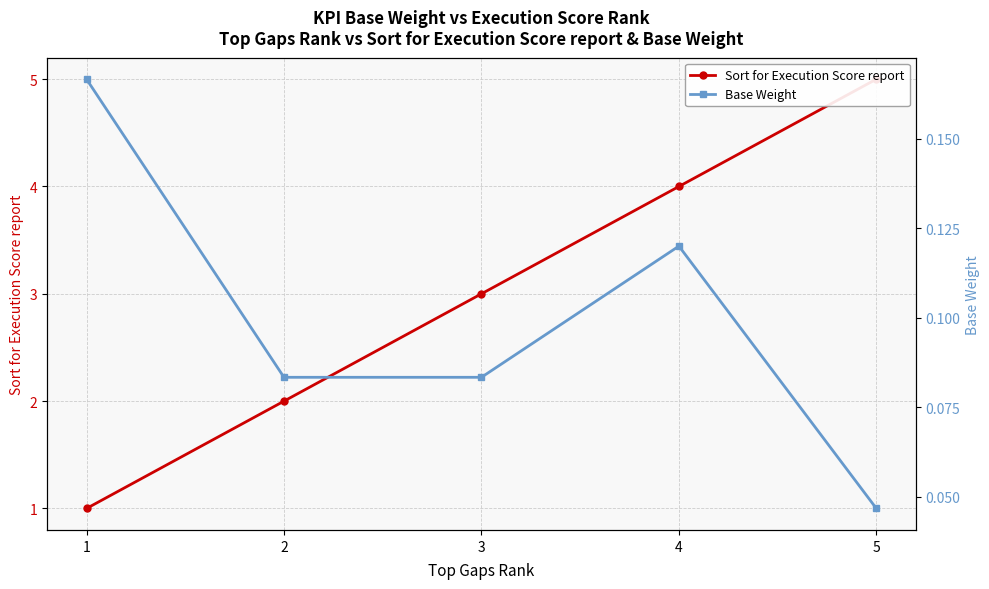

True or false: Base Weight and Sort for Execution Score report intersect in this chart.

False